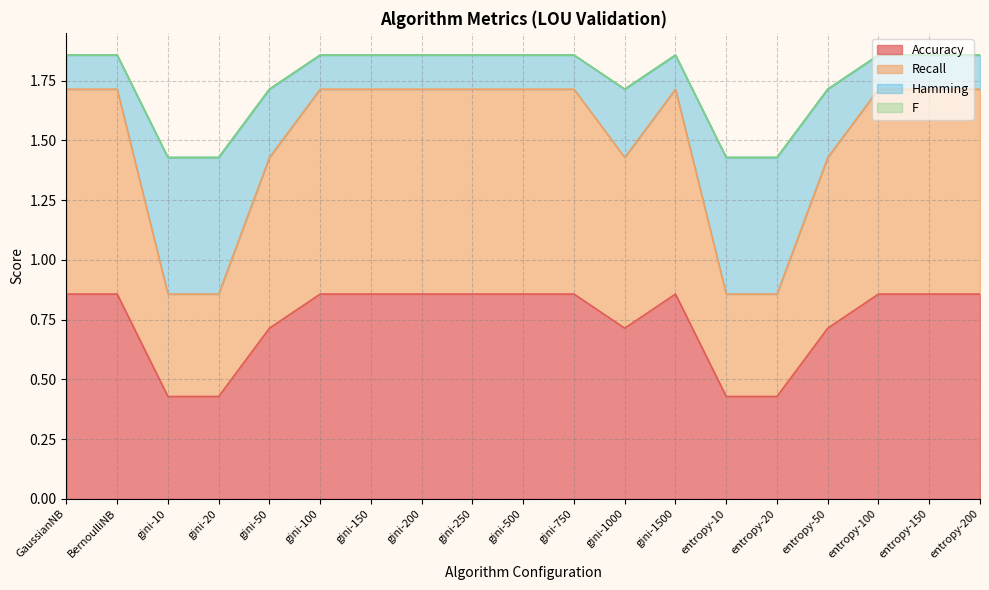

What is the label of the 8th point from the right?

gini-1000